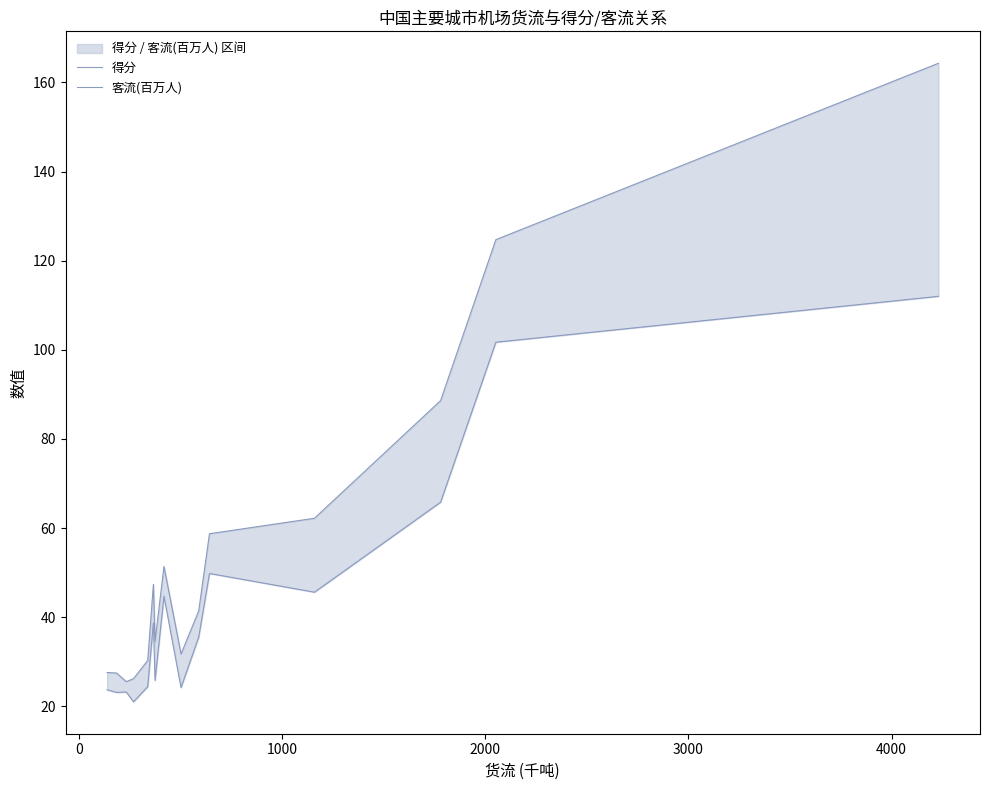

What is the average value of the 得分 series?

56.1